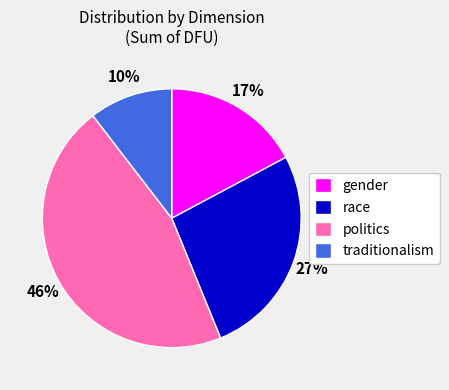

Does any single category account for the majority?

No